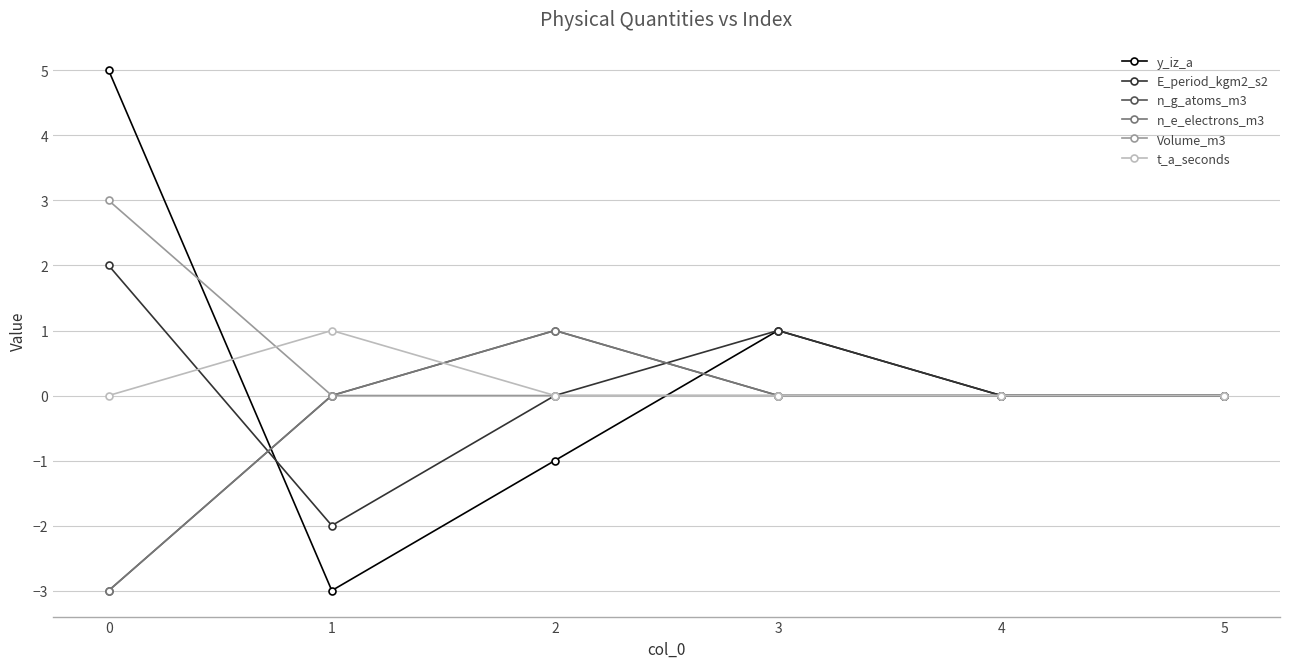

Reading left to right, transcribe all the data shown in this chart.

y_iz_a: 5	-3	-1	1	0	0
E_period_kgm2_s2: 2	-2	0	1	0	0
n_g_atoms_m3: -3	0	1	0	0	0
n_e_electrons_m3: -3	0	1	0	0	0
Volume_m3: 3	0	0	0	0	0
t_a_seconds: 0	1	0	0	0	0